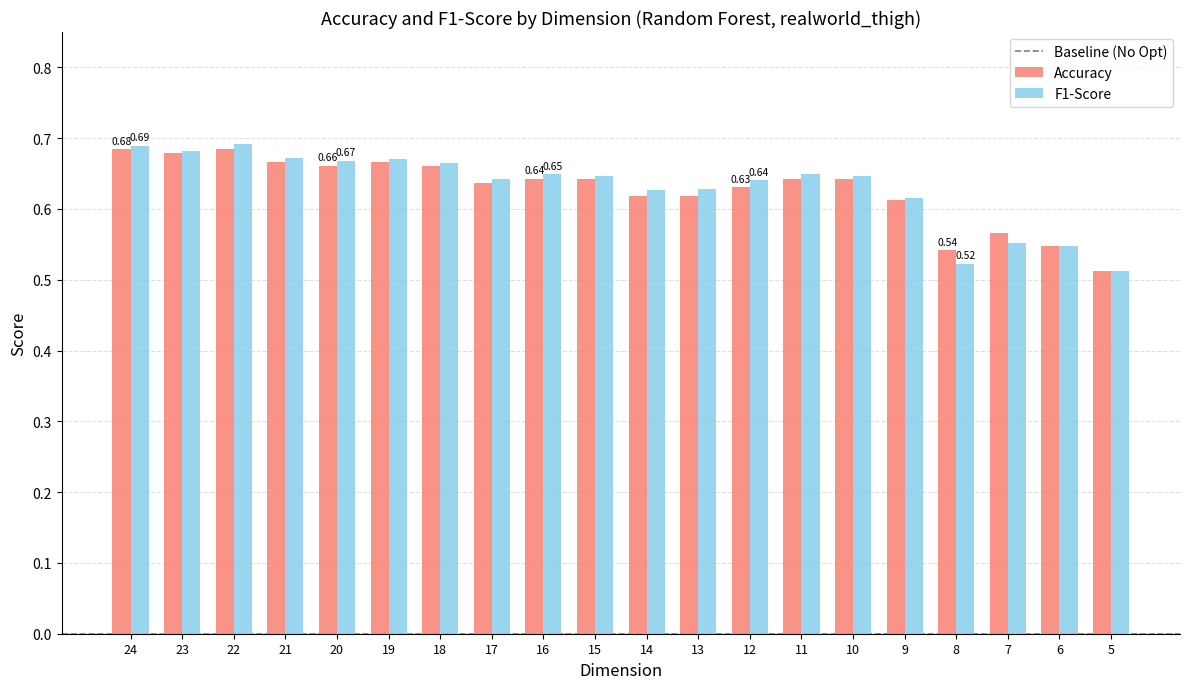

How many F1-Score values are between 0 and 1?

20